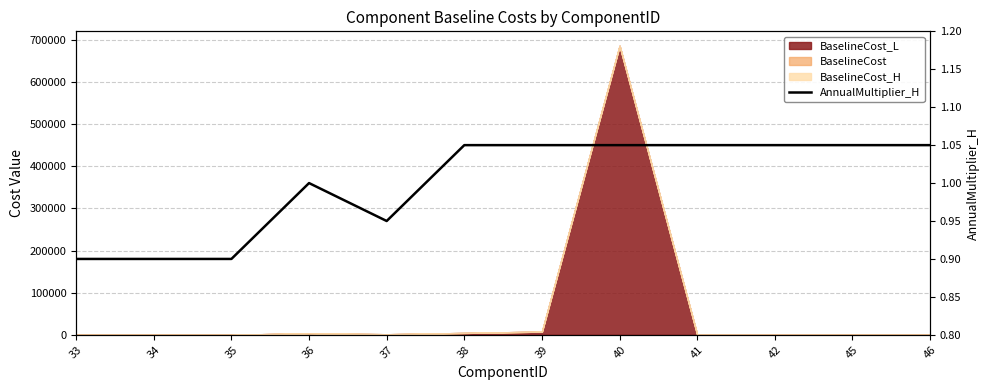

How many data points are less than 1?

4